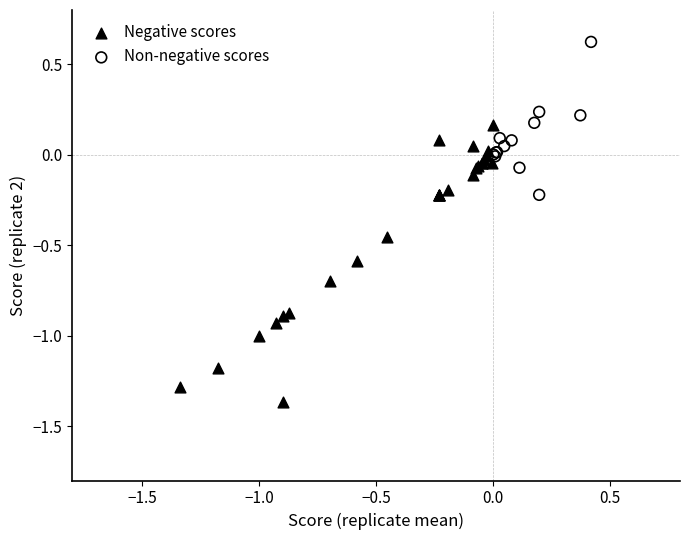

Which series has the widest spread of Y values?

Negative scores